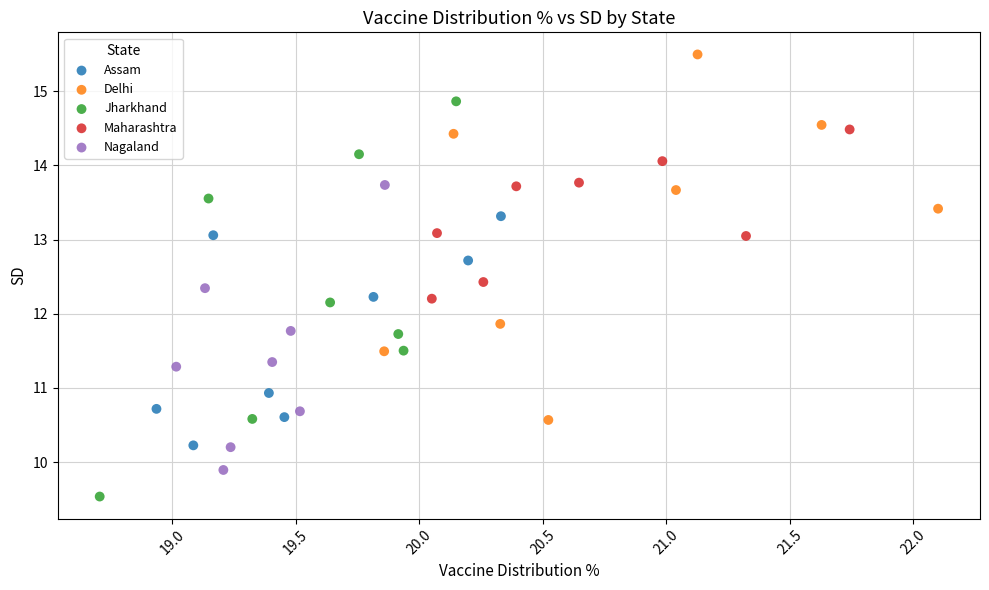

Which series has the largest Y range (max minus min)?

Jharkhand